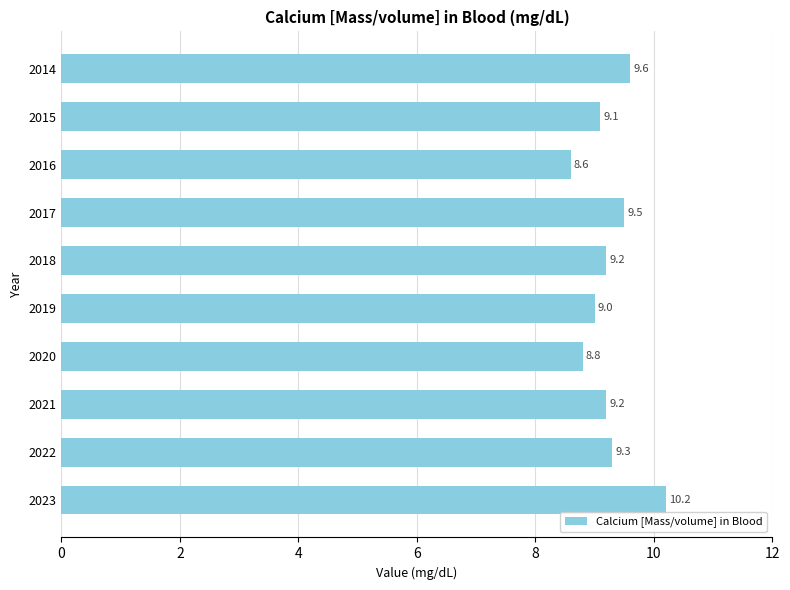

What is the maximum value shown in the chart?

10.2